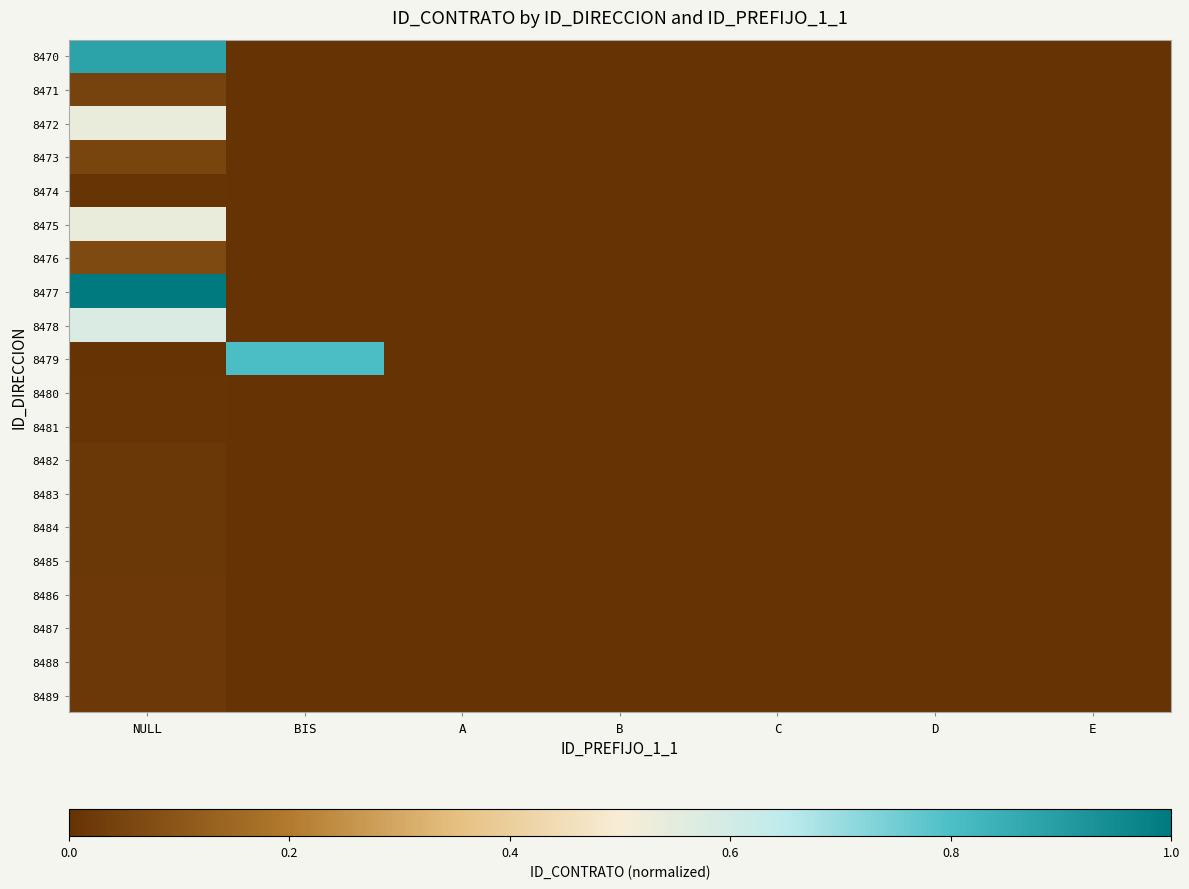

Reading right to left, transcribe all the data shown in this chart.

8470: E=0.0	D=0.0	C=0.0	B=0.0	A=0.0	BIS=0.0	NULL=0.9
8471: E=0.0	D=0.0	C=0.0	B=0.0	A=0.0	BIS=0.0	NULL=0.0
8472: E=0.0	D=0.0	C=0.0	B=0.0	A=0.0	BIS=0.0	NULL=0.5
8473: E=0.0	D=0.0	C=0.0	B=0.0	A=0.0	BIS=0.0	NULL=0.1
8474: E=0.0	D=0.0	C=0.0	B=0.0	A=0.0	BIS=0.0	NULL=0.0
8475: E=0.0	D=0.0	C=0.0	B=0.0	A=0.0	BIS=0.0	NULL=0.5
8476: E=0.0	D=0.0	C=0.0	B=0.0	A=0.0	BIS=0.0	NULL=0.1
8477: E=0.0	D=0.0	C=0.0	B=0.0	A=0.0	BIS=0.0	NULL=1.0
8478: E=0.0	D=0.0	C=0.0	B=0.0	A=0.0	BIS=0.0	NULL=0.6
8479: E=0.0	D=0.0	C=0.0	B=0.0	A=0.0	BIS=0.8	NULL=0.0
8480: E=0.0	D=0.0	C=0.0	B=0.0	A=0.0	BIS=0.0	NULL=0.0
8481: E=0.0	D=0.0	C=0.0	B=0.0	A=0.0	BIS=0.0	NULL=0.0
8482: E=0.0	D=0.0	C=0.0	B=0.0	A=0.0	BIS=0.0	NULL=0.0
8483: E=0.0	D=0.0	C=0.0	B=0.0	A=0.0	BIS=0.0	NULL=0.0
8484: E=0.0	D=0.0	C=0.0	B=0.0	A=0.0	BIS=0.0	NULL=0.0
8485: E=0.0	D=0.0	C=0.0	B=0.0	A=0.0	BIS=0.0	NULL=0.0
8486: E=0.0	D=0.0	C=0.0	B=0.0	A=0.0	BIS=0.0	NULL=0.0
8487: E=0.0	D=0.0	C=0.0	B=0.0	A=0.0	BIS=0.0	NULL=0.0
8488: E=0.0	D=0.0	C=0.0	B=0.0	A=0.0	BIS=0.0	NULL=0.0
8489: E=0.0	D=0.0	C=0.0	B=0.0	A=0.0	BIS=0.0	NULL=0.0